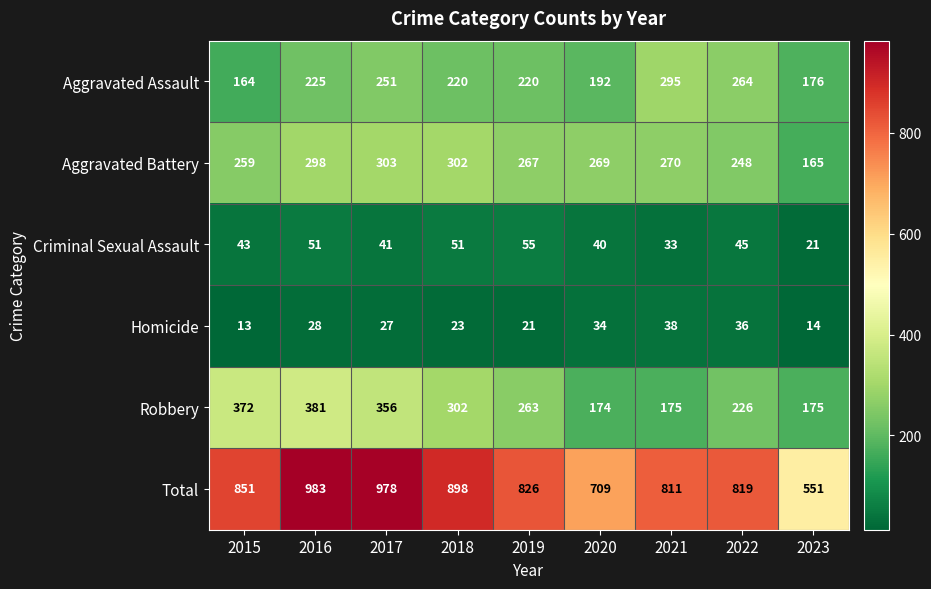

The value of Aggravated Assault at 2018 is 314. True or false?

False